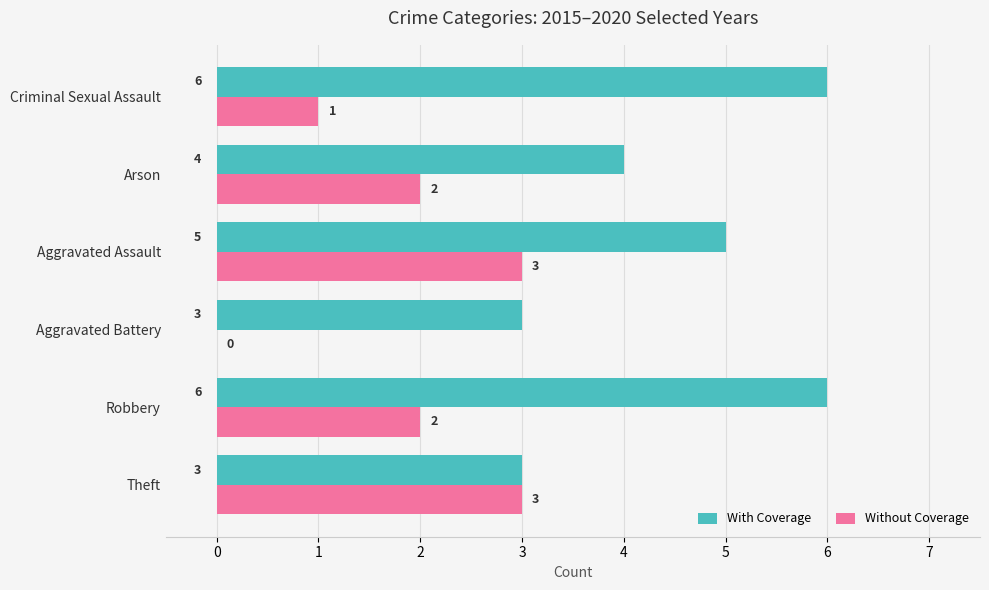

What is the sum of all Without Coverage values?

11